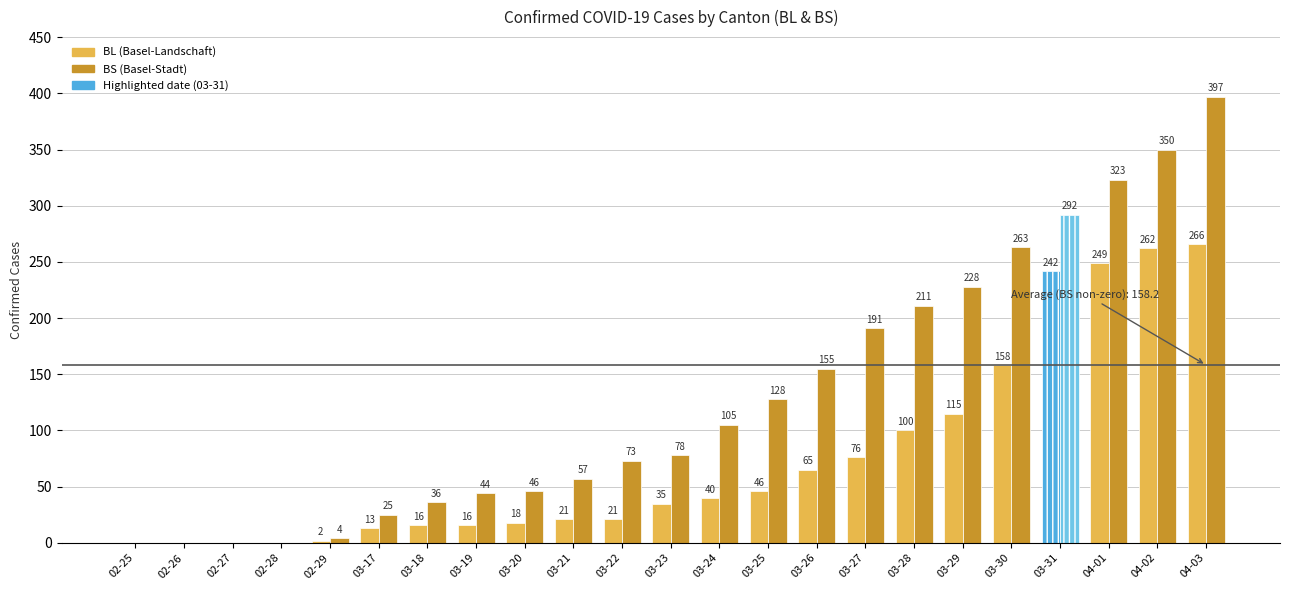

Rank the series by their average value, from lowest to highest.

BL, BS